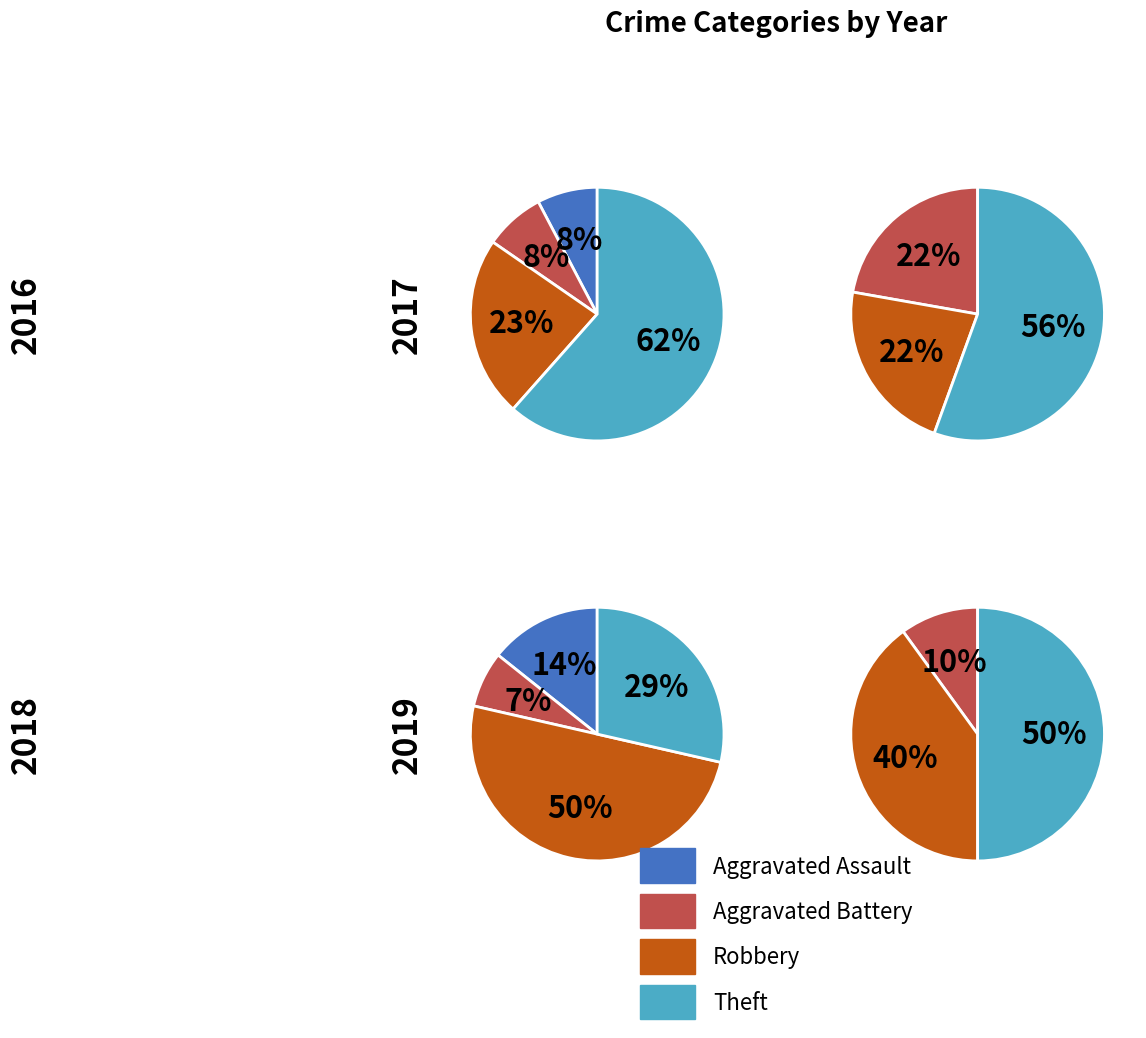

Is it true that Theft is 35% of the pie?

False